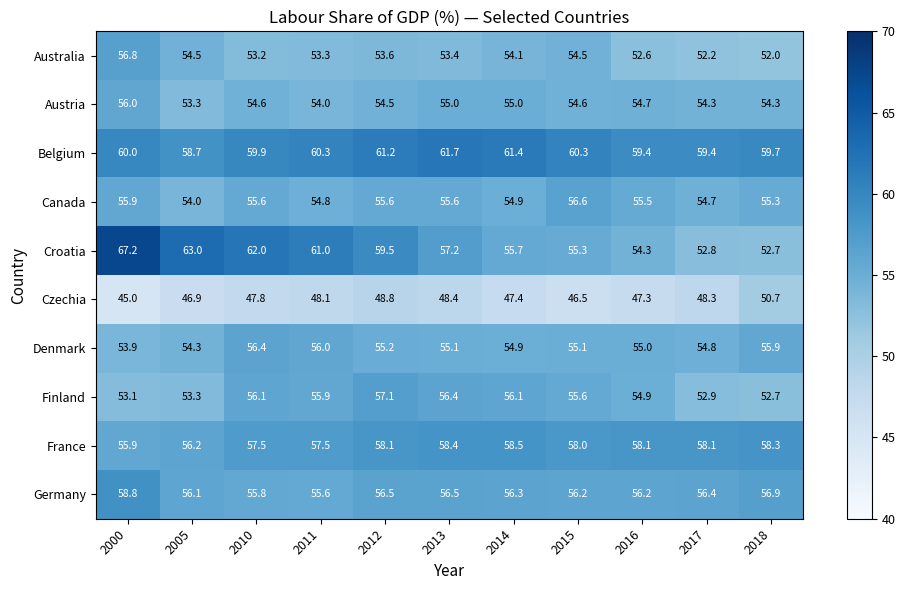

The value of Croatia at 2010 is 62.0. True or false?

True